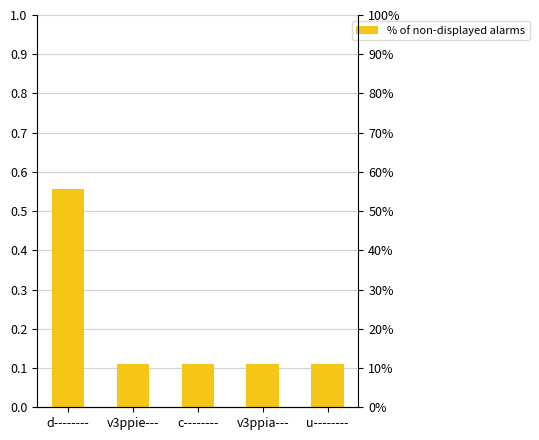

What is the maximum value shown in the chart?

0.6